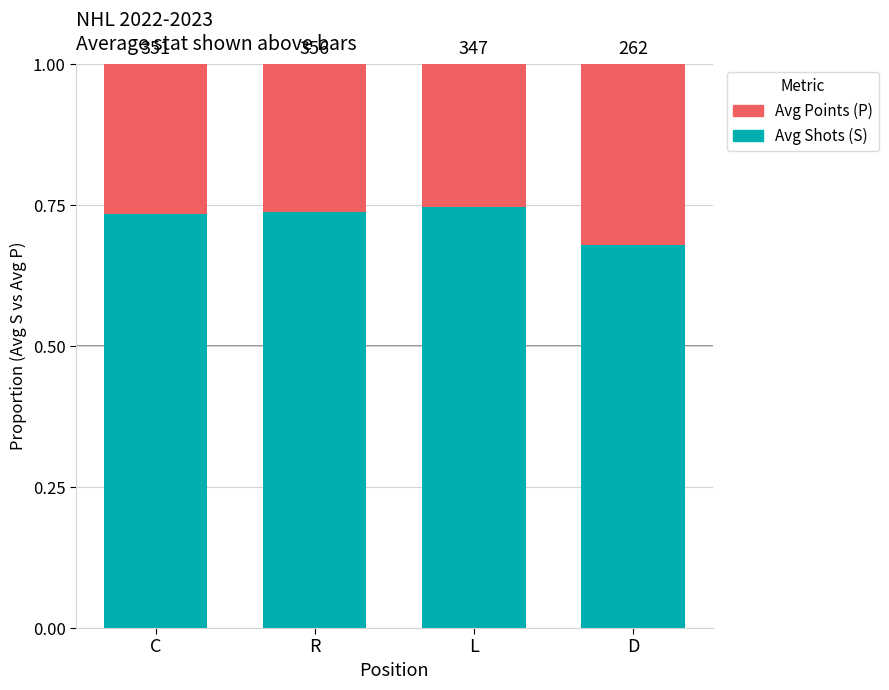

Does the chart contain stacked bars?

Yes